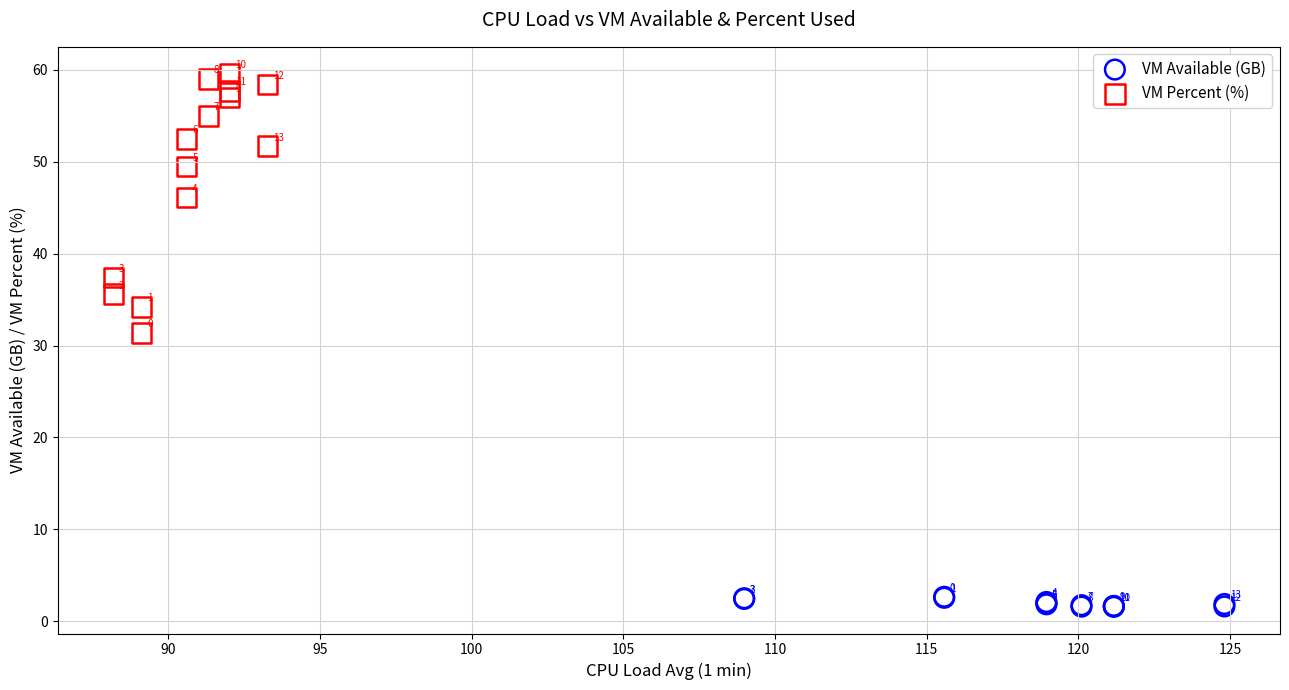

Which series contains the lowest Y value?

VM Available (GB)